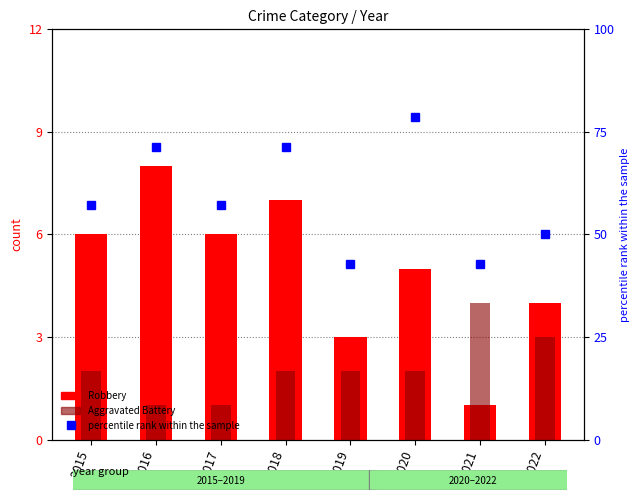

What is the total value across all series at 2015?

65.1